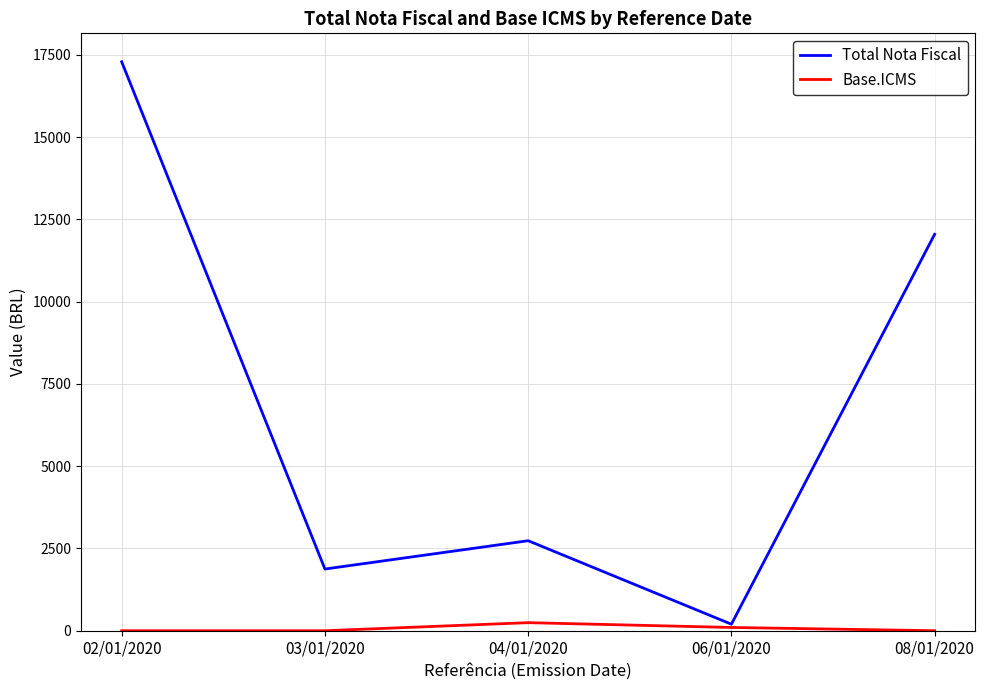

List the series in order of their overall mean, highest first.

Total Nota Fiscal, Base.ICMS